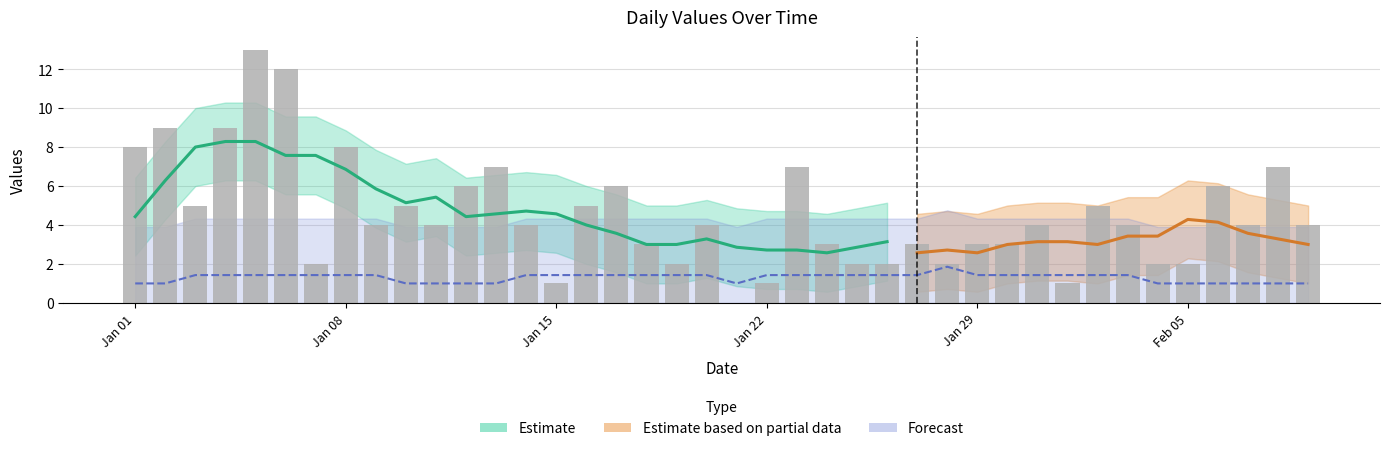

True or false: the data shows 3 at Jan 29.

True